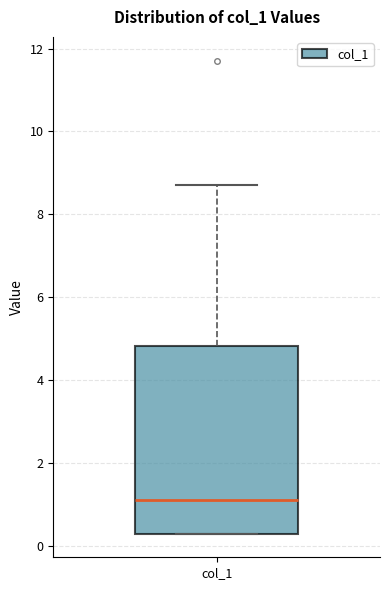

Read this box plot against the y-axis: the position of the median line, the range covered by the box, and the ends of both whiskers. The values are not printed on the chart, so give them approximately, as read against the axis.

median 1.0, box 0.2 to 4.8, whiskers 0.2 to 8.8